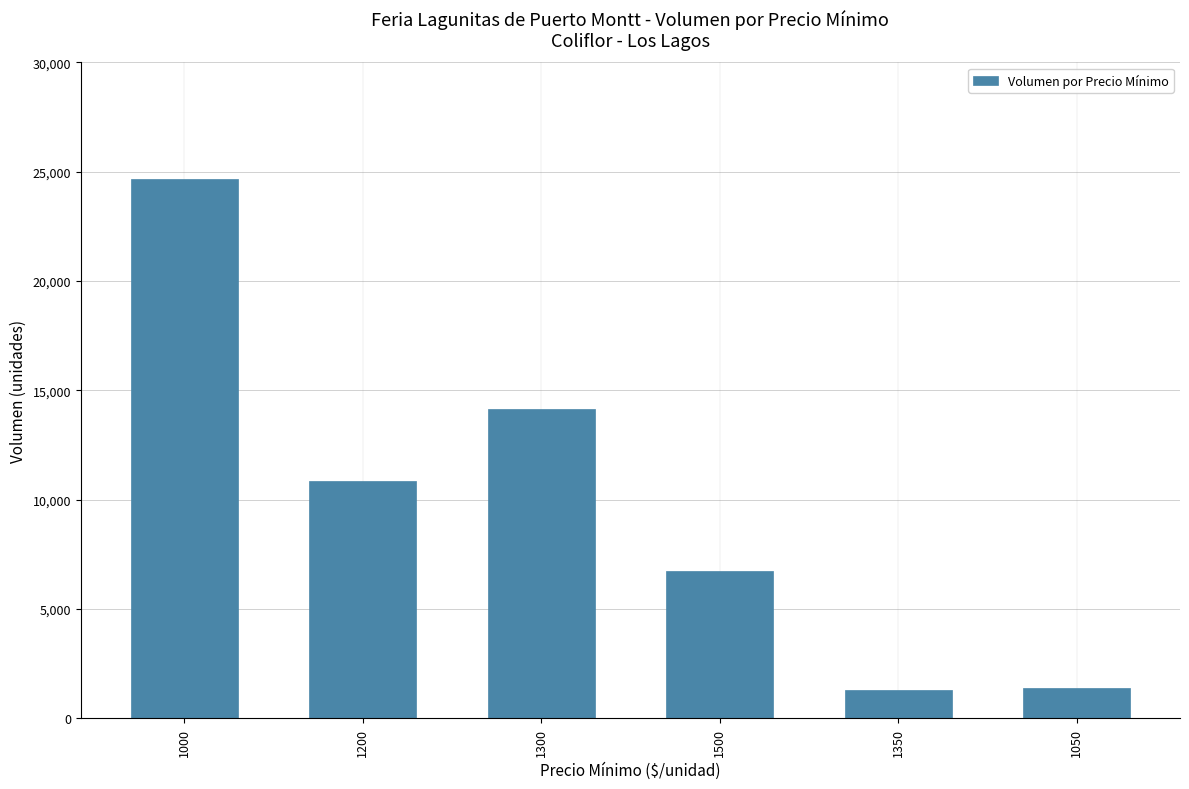

What is the label of the 4th bar from the right?

1300